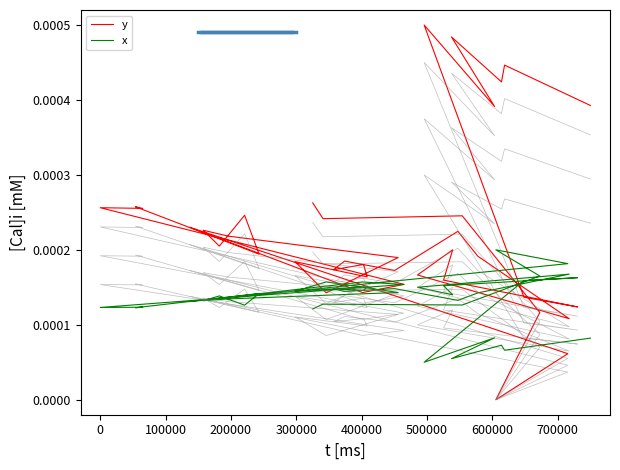

How many data points in y are above 0?

39